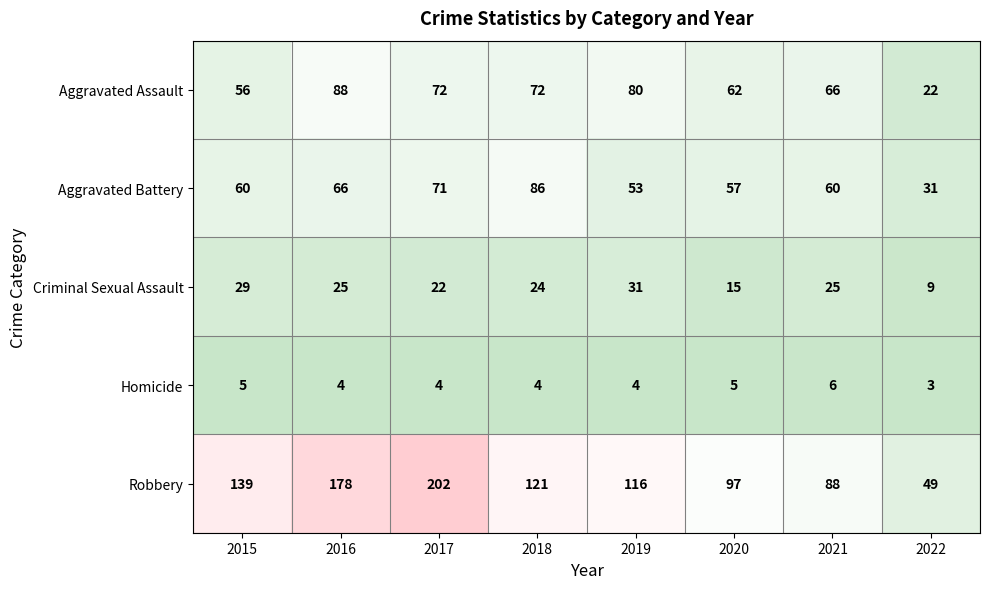

What is the smallest value displayed?

3